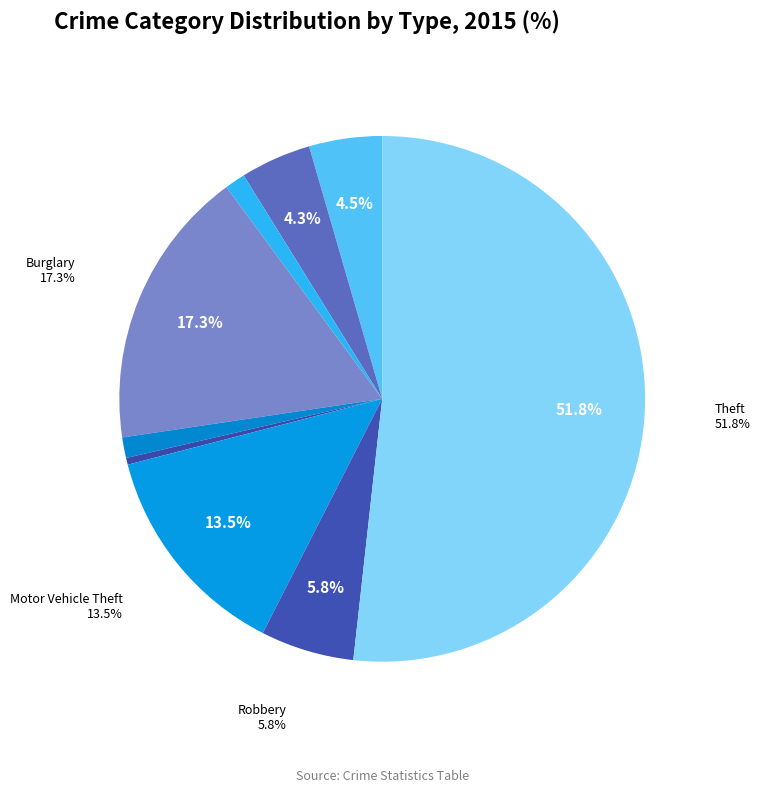

To the nearest percent, what is the average slice percentage?

11%